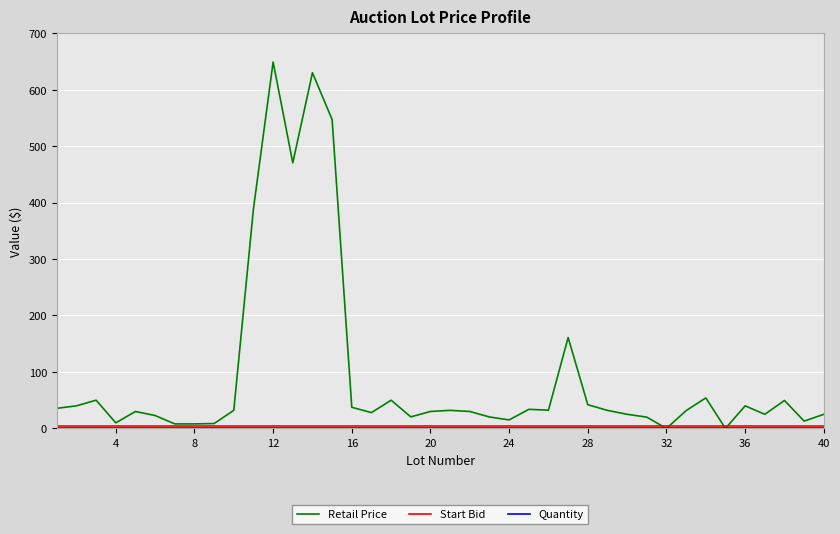

Which series has the largest total across all categories?

Retail Price